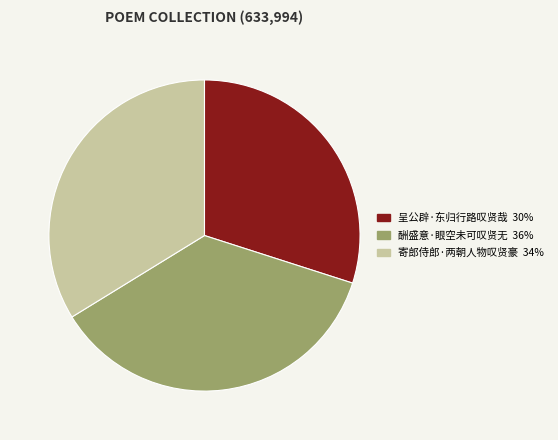

How many segments does this pie chart have?

3